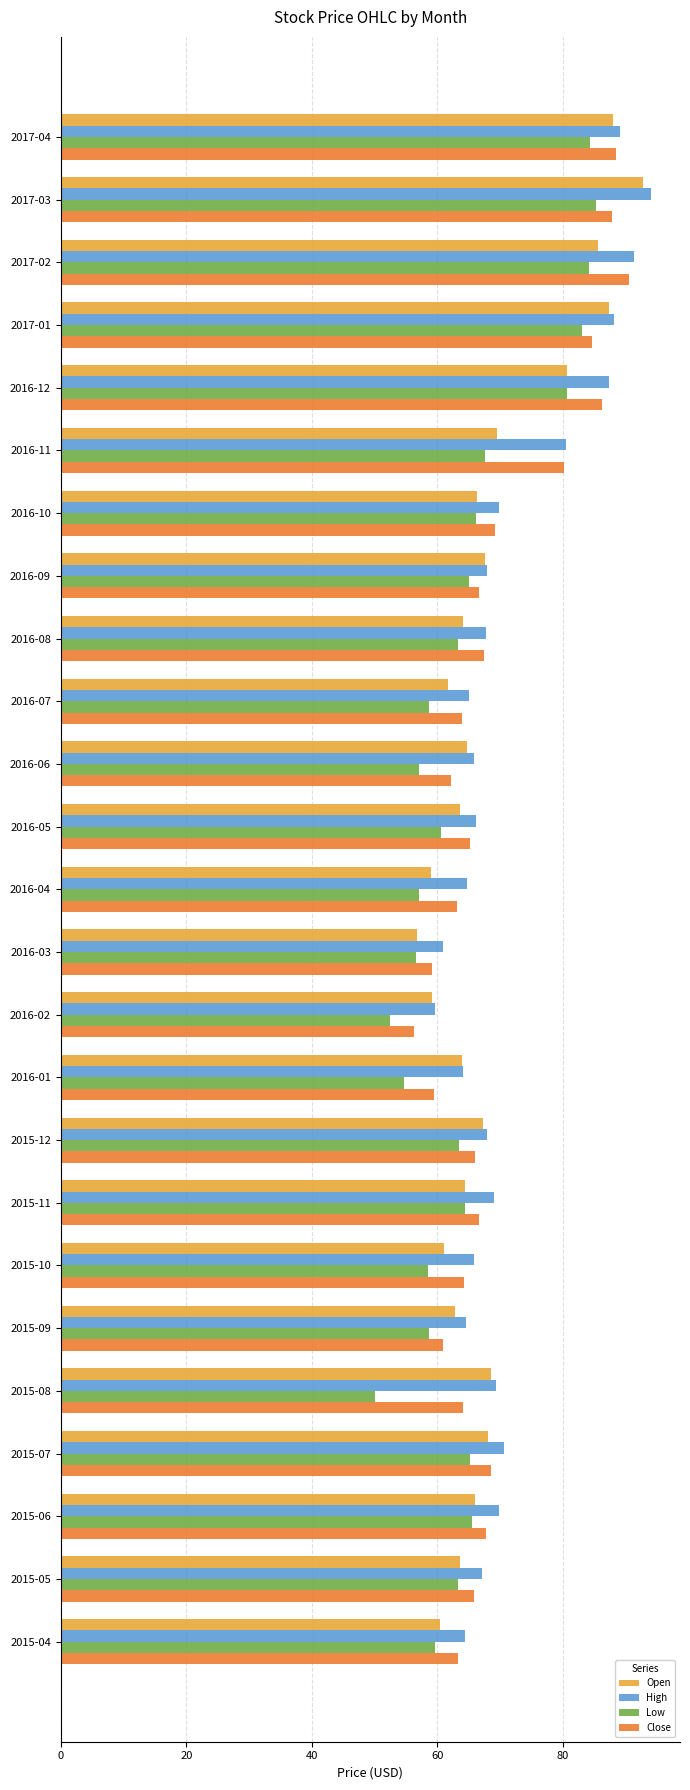

Between 2017-01 and 2015-08, which series saw the biggest shift?

Low